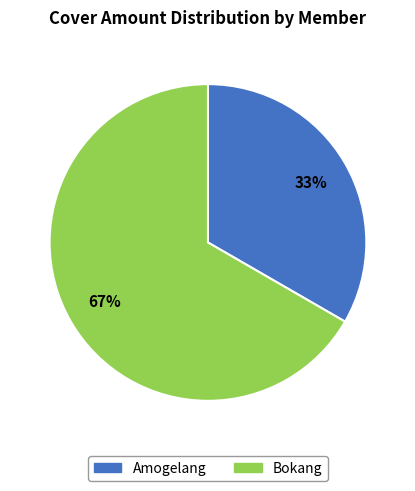

The Amogelang slice represents 22% of the pie. True or false?

False